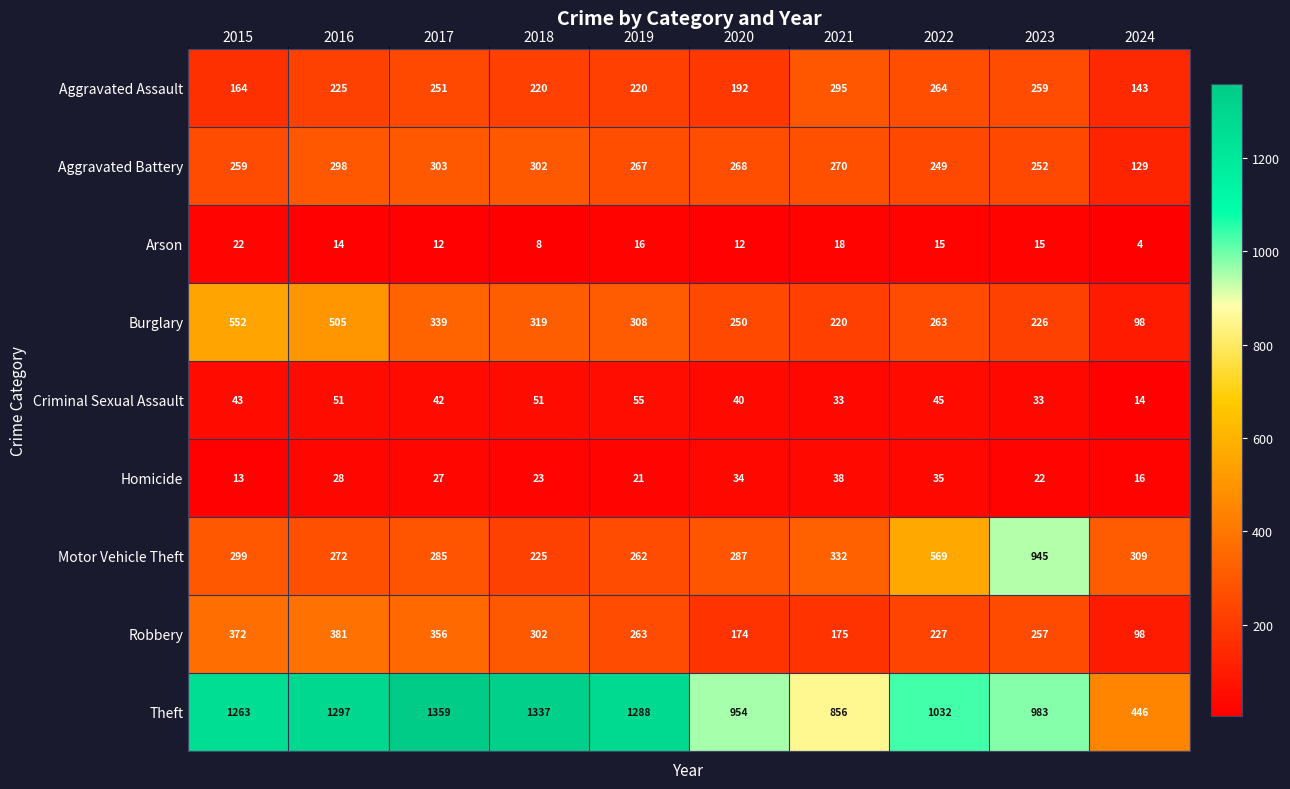

Is it true that Motor Vehicle Theft equals 333 at 2018?

False